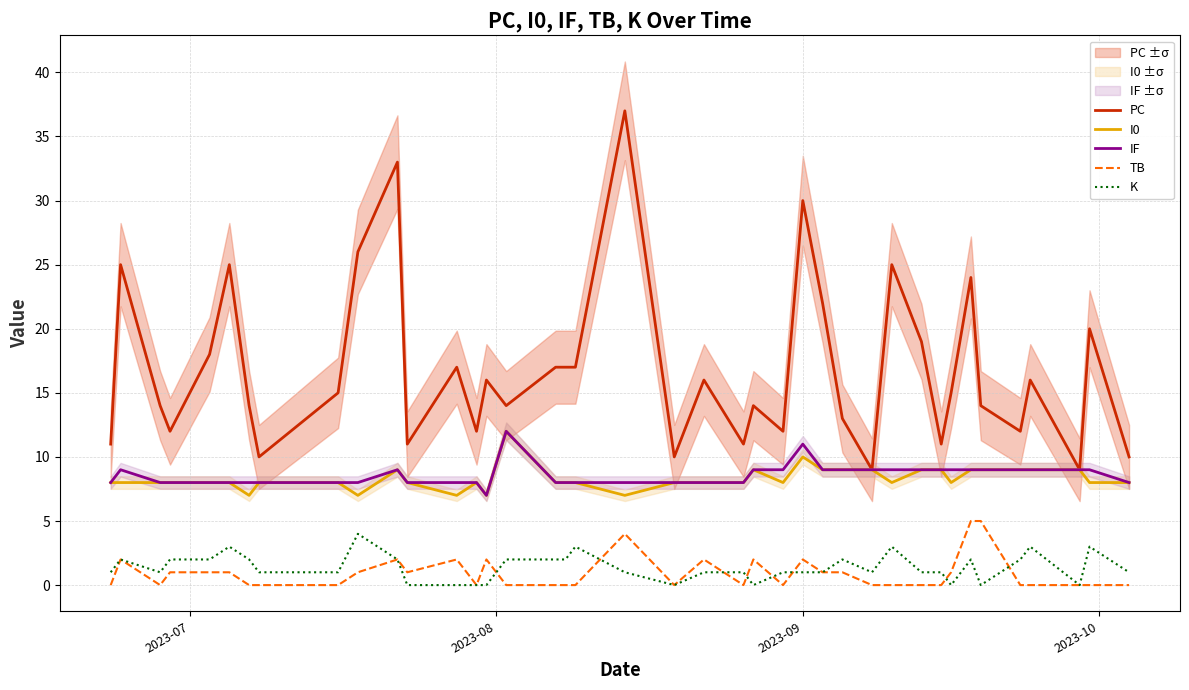

True or false: PC and K intersect in this chart.

False